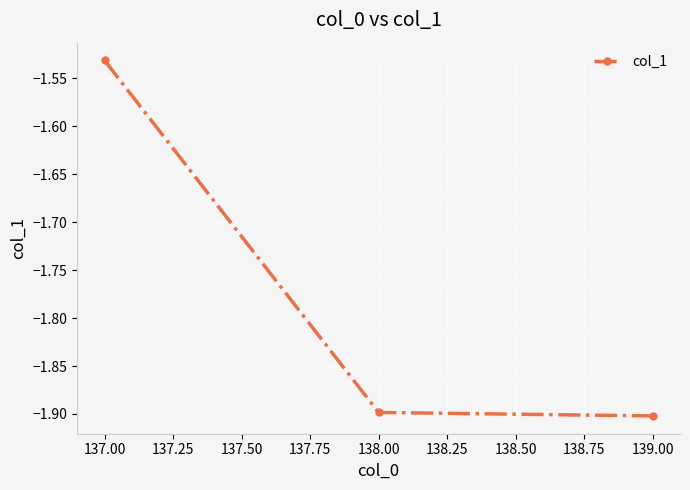

What is the label of the 1st point from the right?

139.00